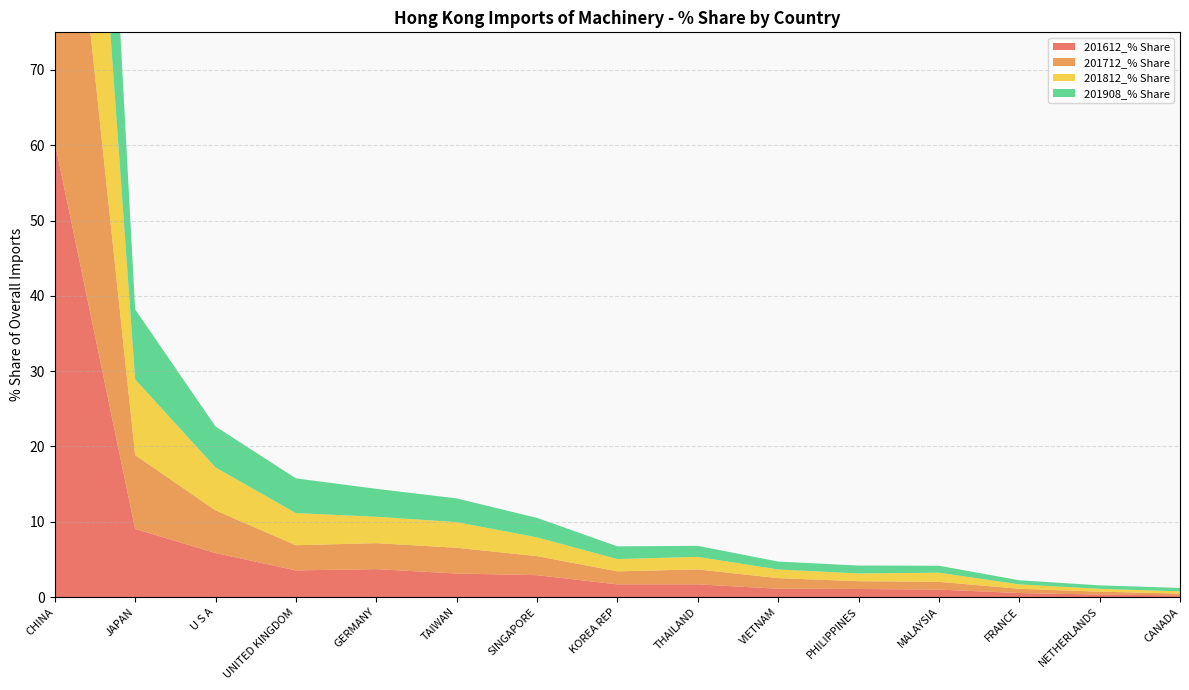

Reading left to right, what are all the values shown in this chart?

201612_% Share: CHINA=60.4	JAPAN=9.0	U S A=5.8	UNITED KINGDOM=3.5	GERMANY=3.7	TAIWAN=3.1	SINGAPORE=2.9	KOREA REP=1.7	THAILAND=1.7	VIETNAM=1.1	PHILIPPINES=1.1	MALAYSIA=1.0	FRANCE=0.5	NETHERLANDS=0.3	CANADA=0.2
201712_% Share: CHINA=59.4	JAPAN=9.8	U S A=5.7	UNITED KINGDOM=3.3	GERMANY=3.5	TAIWAN=3.4	SINGAPORE=2.5	KOREA REP=1.7	THAILAND=2.0	VIETNAM=1.4	PHILIPPINES=1.0	MALAYSIA=1.0	FRANCE=0.6	NETHERLANDS=0.4	CANADA=0.2
201812_% Share: CHINA=58.3	JAPAN=10.1	U S A=5.7	UNITED KINGDOM=4.3	GERMANY=3.5	TAIWAN=3.4	SINGAPORE=2.5	KOREA REP=1.6	THAILAND=1.7	VIETNAM=1.2	PHILIPPINES=1.0	MALAYSIA=1.2	FRANCE=0.6	NETHERLANDS=0.4	CANADA=0.3
201908_% Share: CHINA=58.9	JAPAN=9.3	U S A=5.4	UNITED KINGDOM=4.6	GERMANY=3.7	TAIWAN=3.1	SINGAPORE=2.6	KOREA REP=1.7	THAILAND=1.5	VIETNAM=1.1	PHILIPPINES=1.1	MALAYSIA=0.9	FRANCE=0.5	NETHERLANDS=0.5	CANADA=0.5